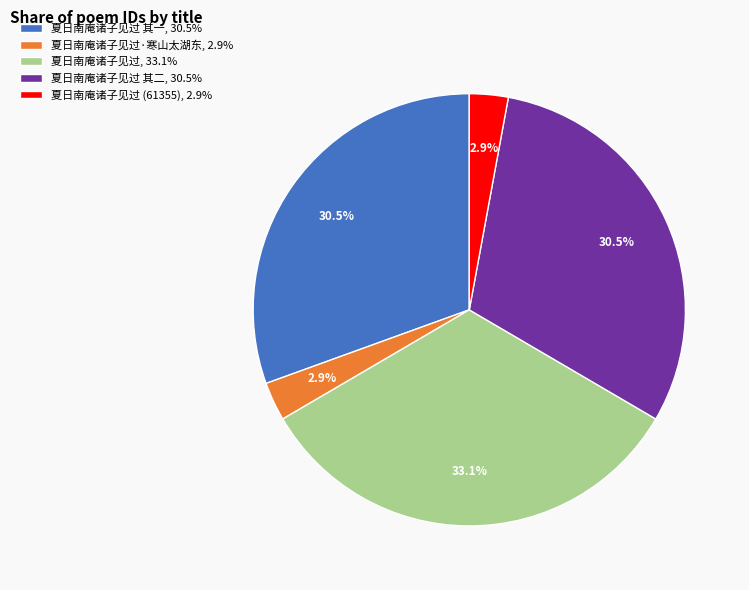

Between 夏日南庵诸子见过 其二, 30.5% and 夏日南庵诸子见过·寒山太湖东, 2.9%, which is larger?

夏日南庵诸子见过 其二, 30.5%